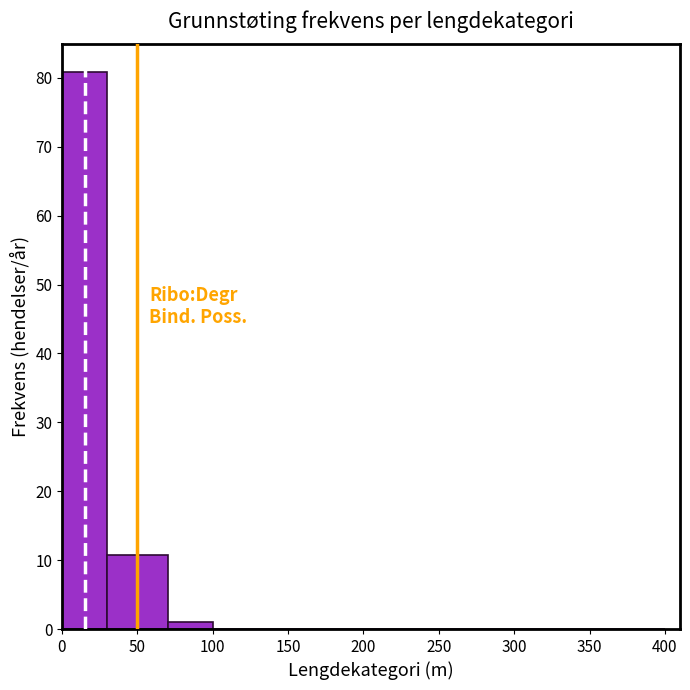

Over which range of the x-axis is the bar tallest?

0 to 30